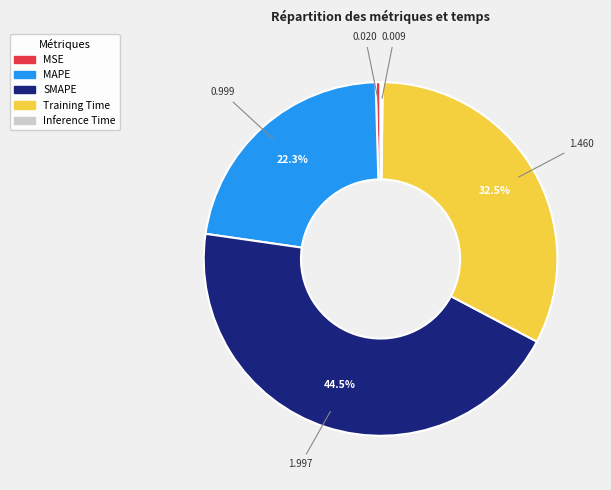

Does MSE account for over 50% of the chart?

No